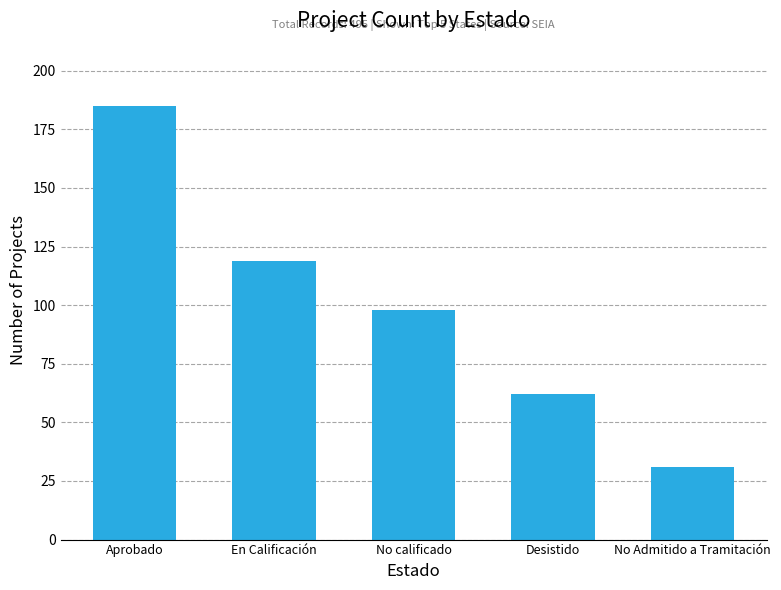

Does the chart contain stacked bars?

No